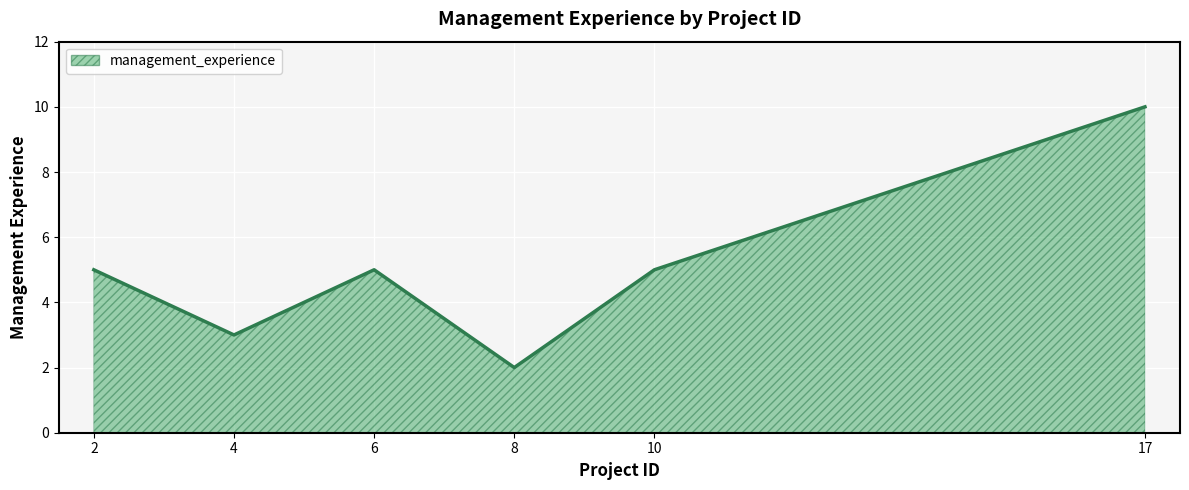

The value at 17 is 18. True or false?

False